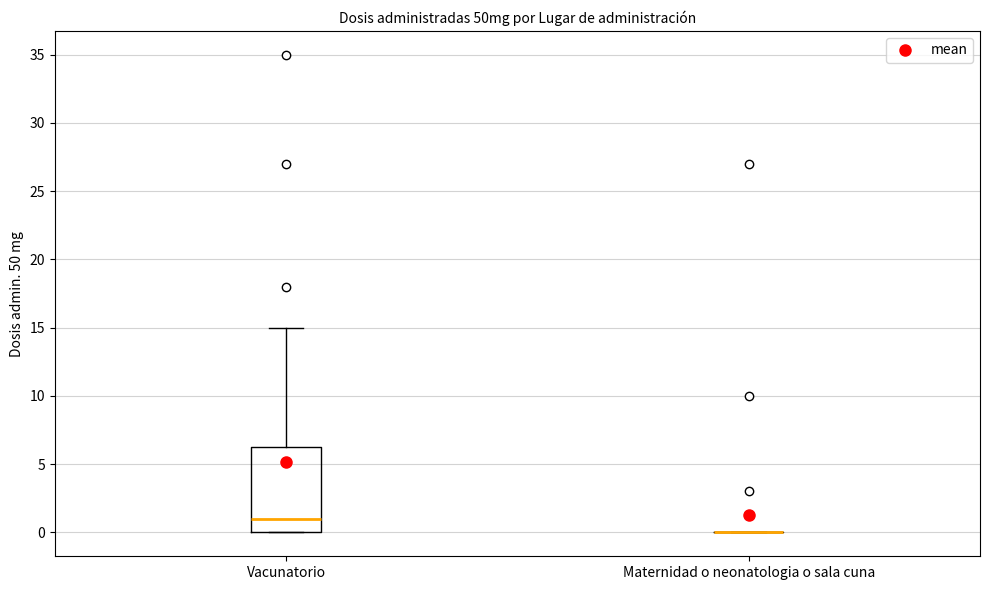

Which box is the tallest, from its lower edge to its upper edge?

Vacunatorio